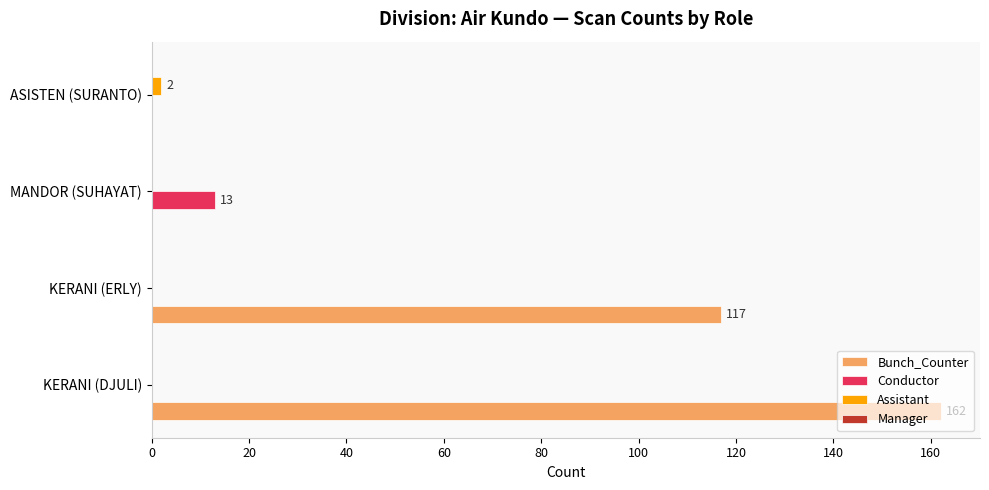

How many data points does each series have?

4